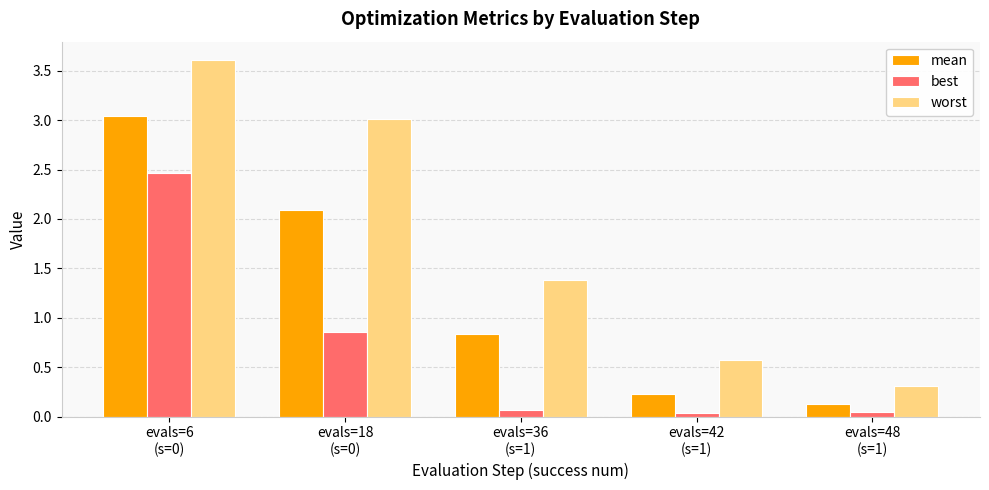

What are all the series names shown in the legend?

mean, best, worst